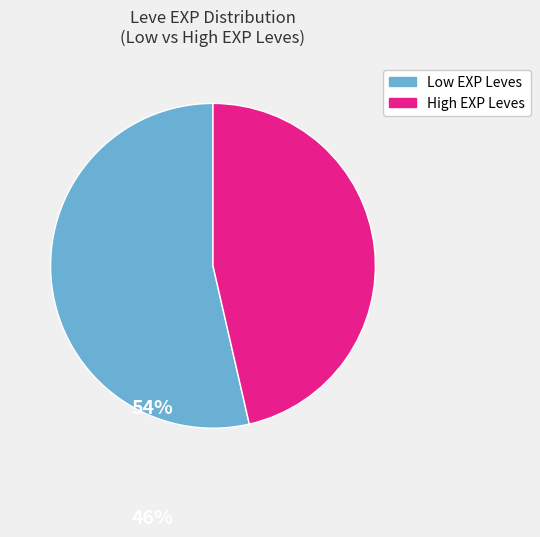

Which slice is the largest?

Low EXP Leves